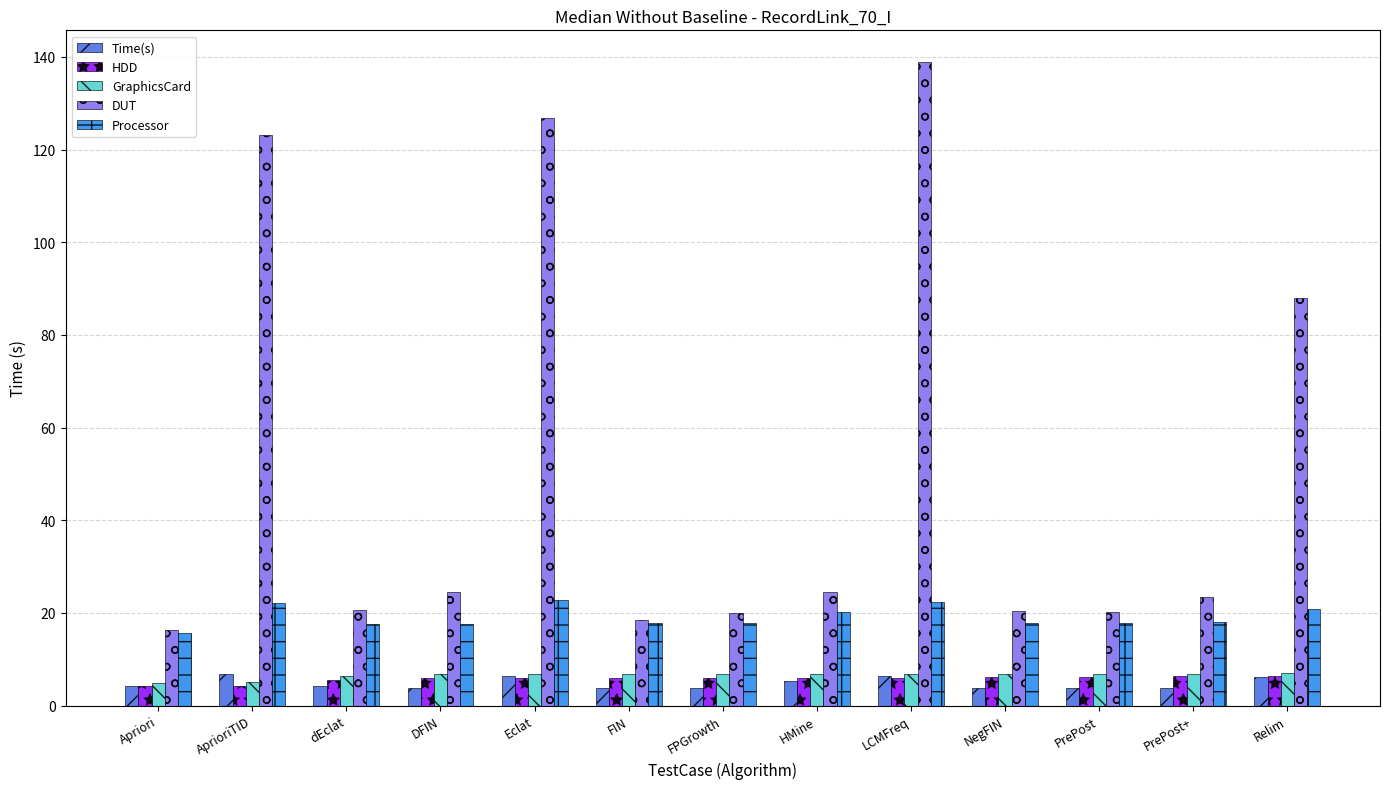

At which label is DUT closest to 77?

Relim